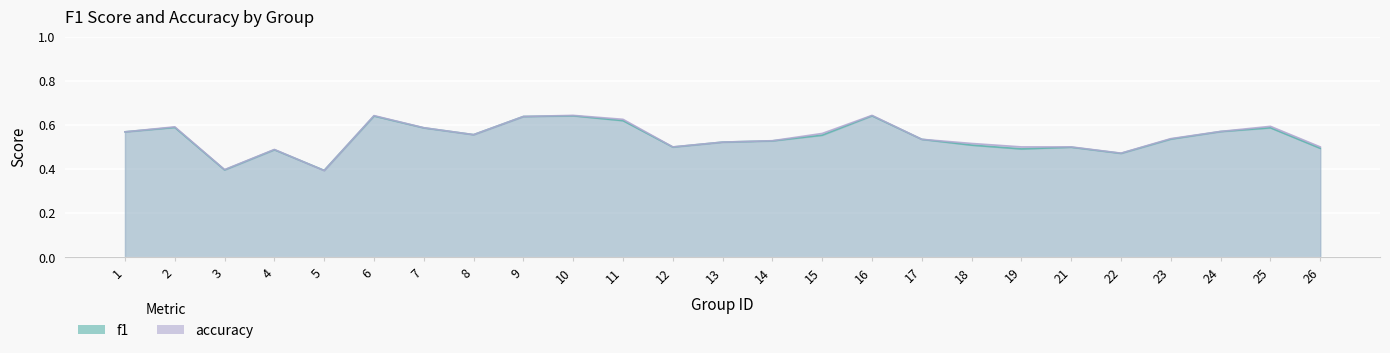

The f1 series shows 1.1 at 6. True or false?

False